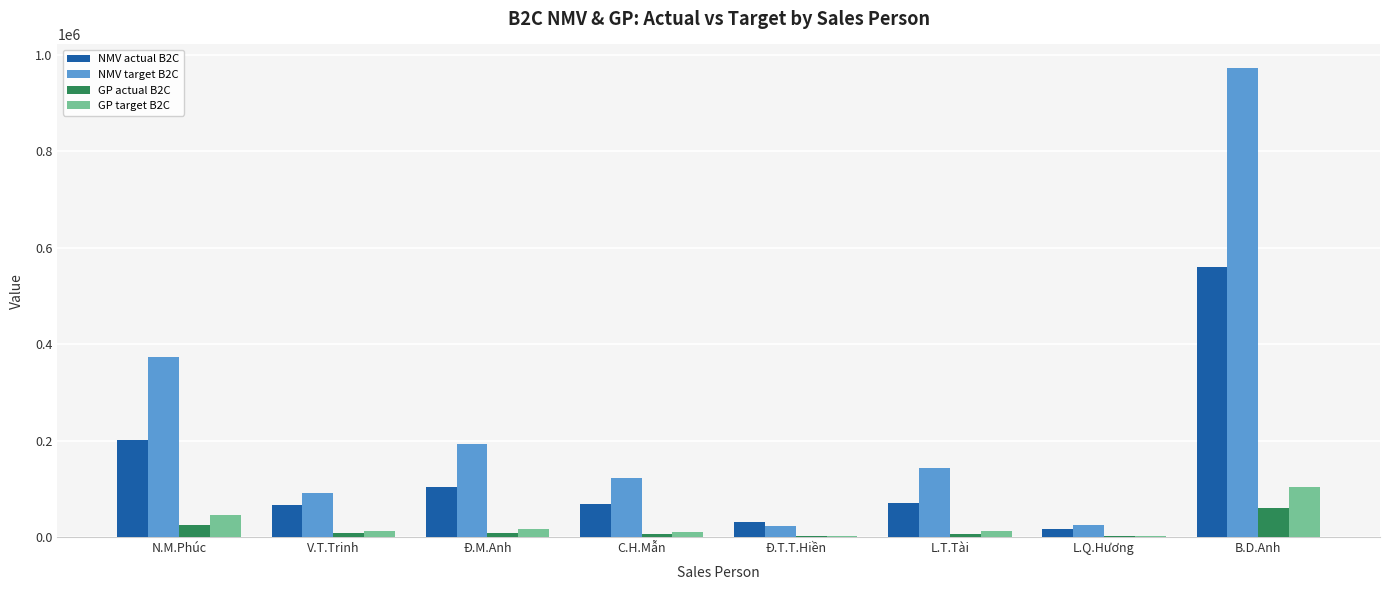

At which category is the sum across all series the highest?

B.D.Anh